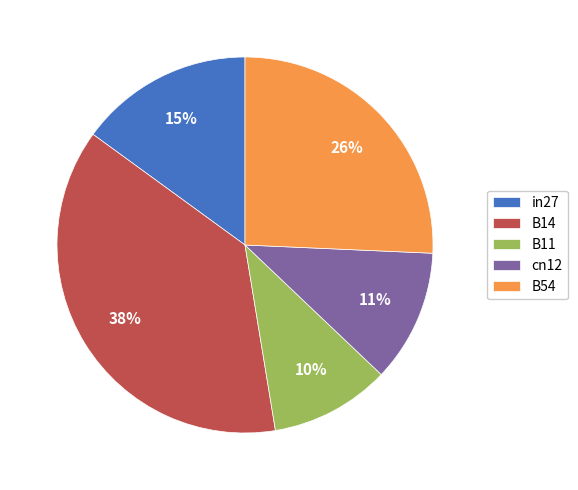

How many segments does this pie chart have?

5